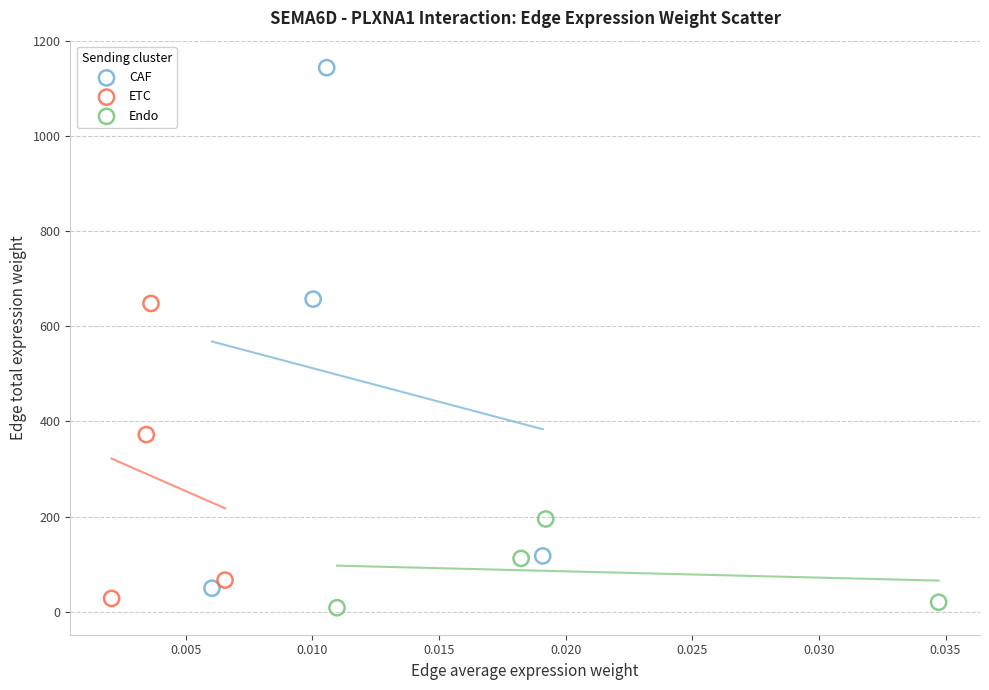

Which series reaches the maximum Y coordinate?

CAF